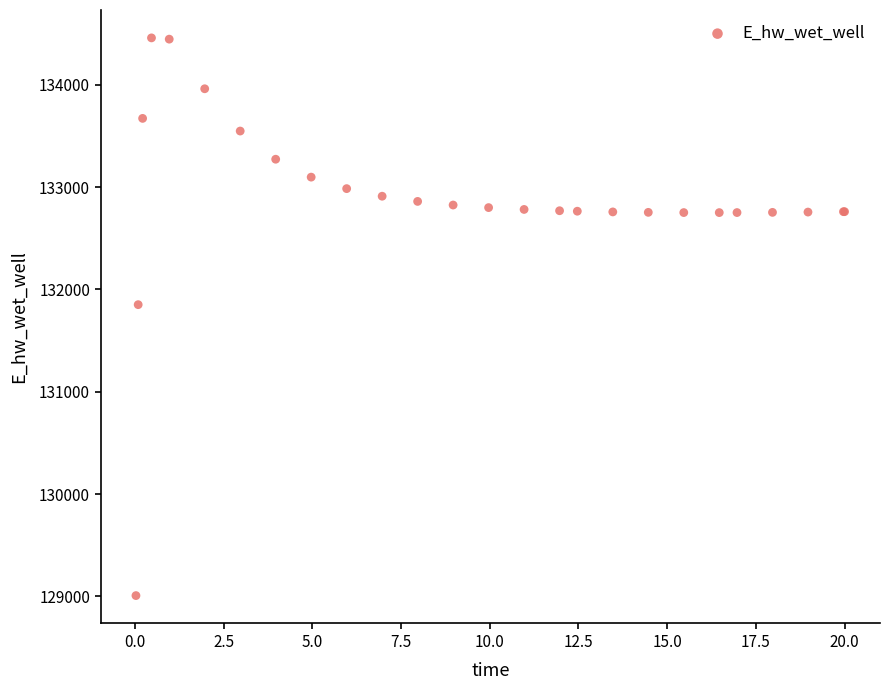

What Y value in the scatter plot is closest to 131733?

131851.3